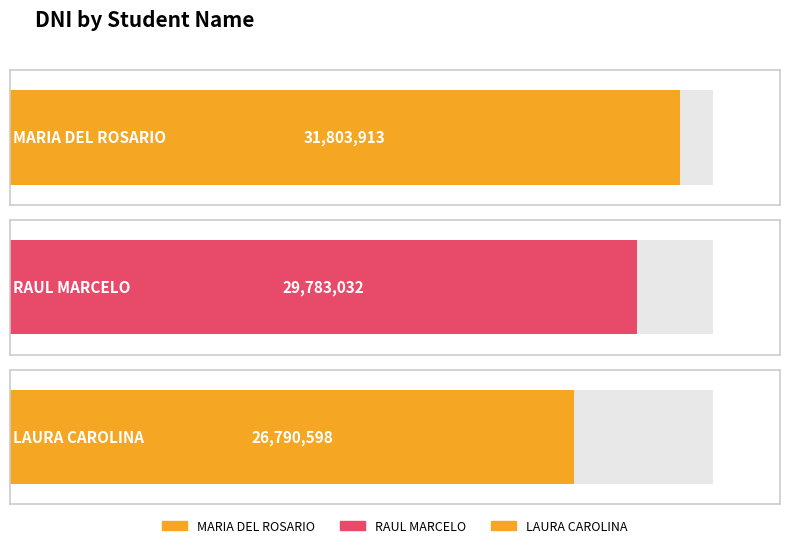

At which category does the chart reach its minimum across all series?

LAURA CAROLINA